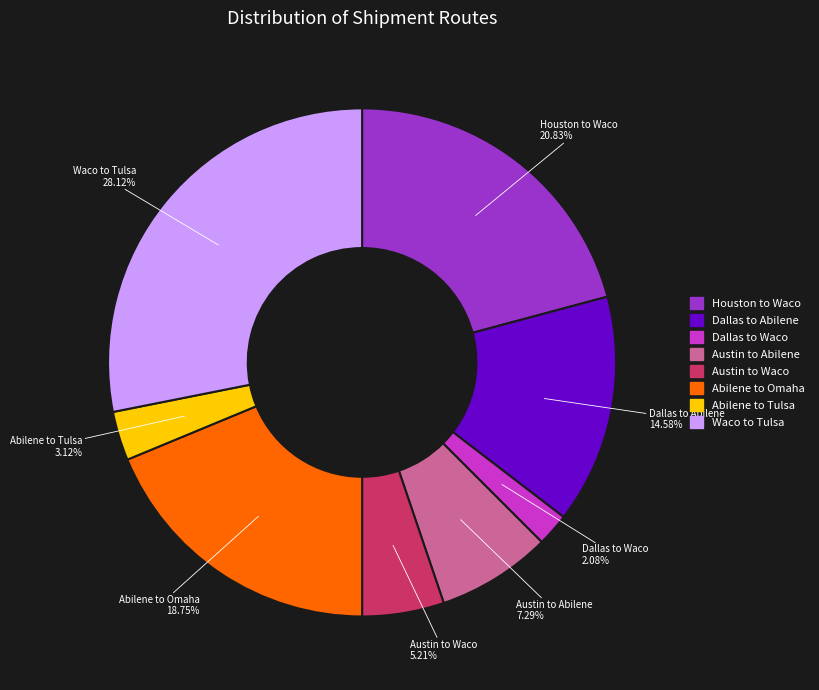

Is there a majority slice in this chart?

No